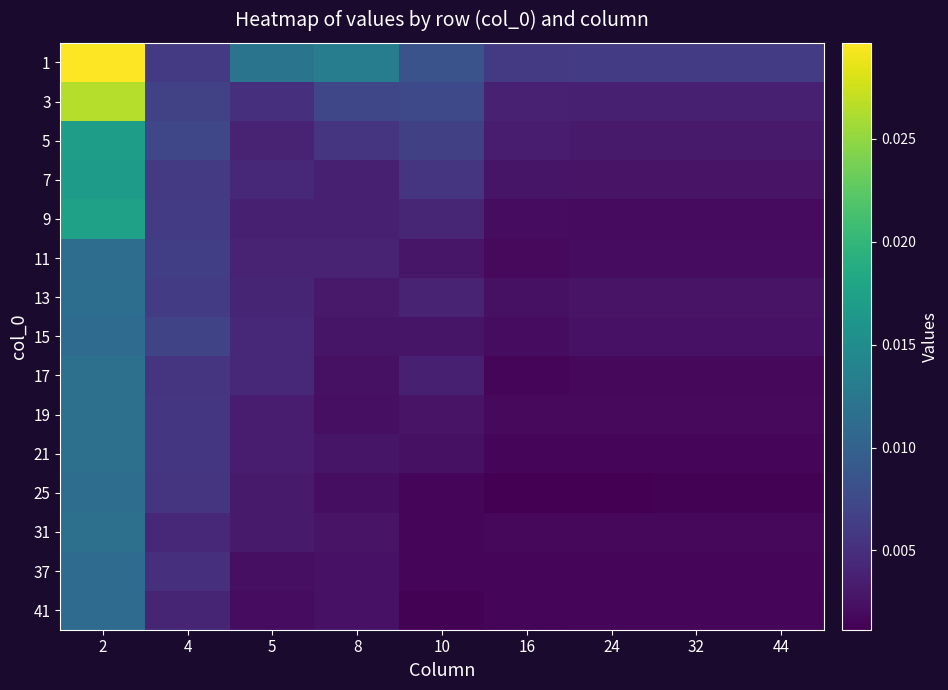

Between 24 and 8, which is larger?

8